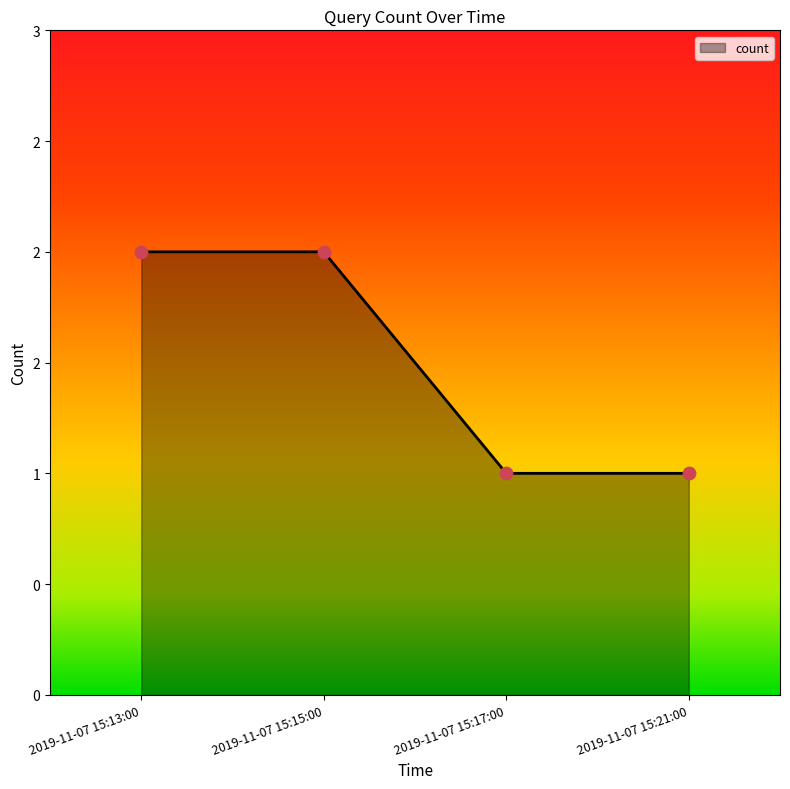

Is this an area chart (filled region under the line)?

Yes